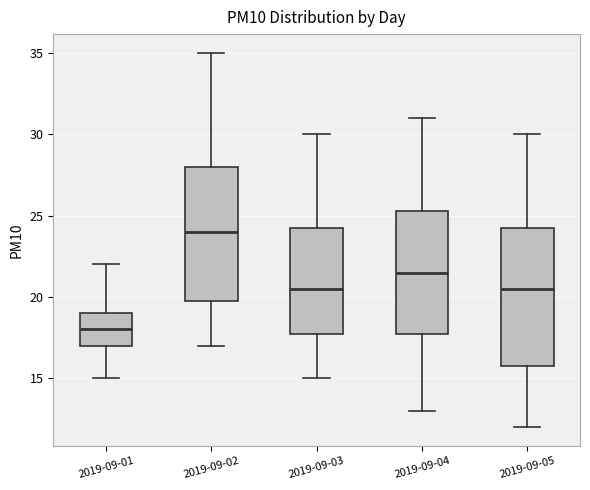

Where does the lower whisker of the box for 2019-09-01 end on the y-axis? The values are not printed on the chart, so give them approximately, as read against the axis.

15.0